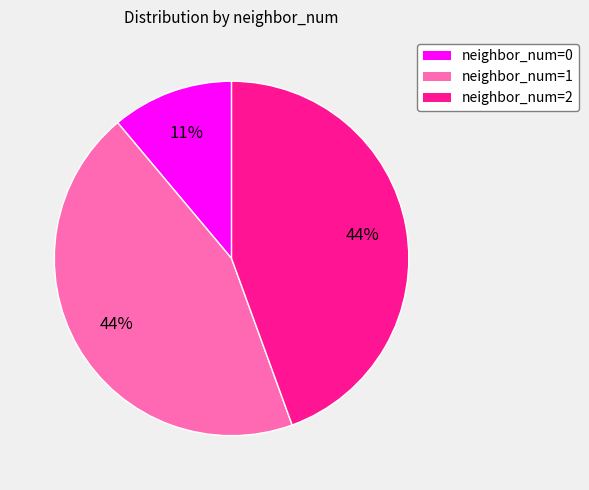

To the nearest percent, what is the average slice percentage?

33%